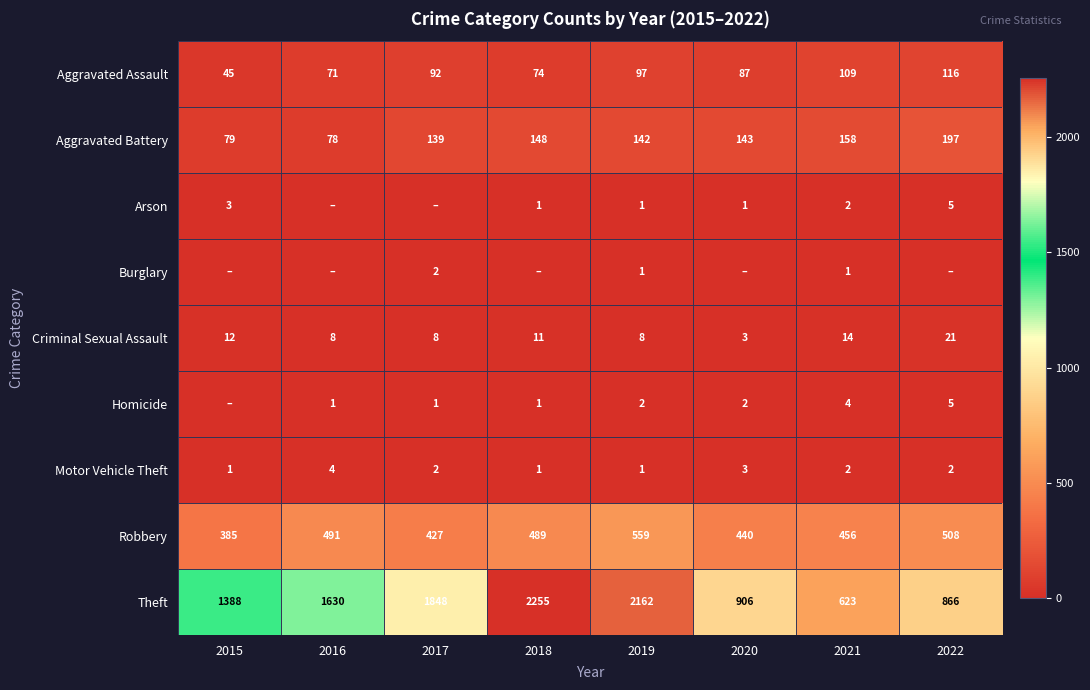

Is it true that Robbery equals 508 at 2022?

True